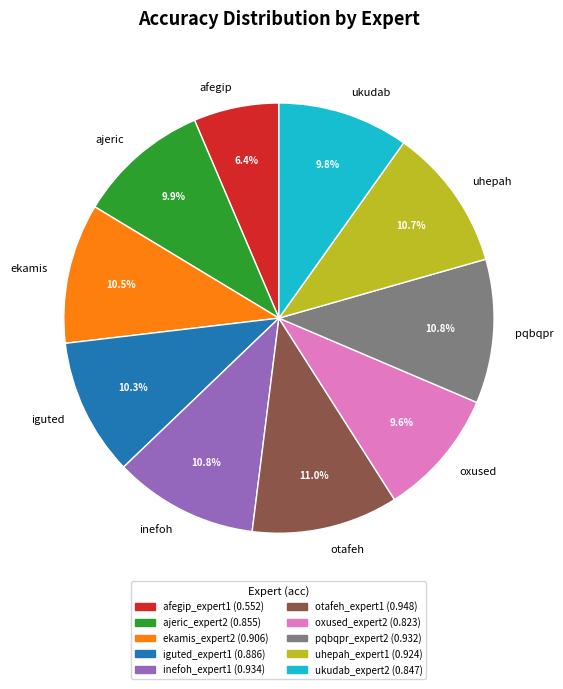

How many slices are in this pie chart?

10